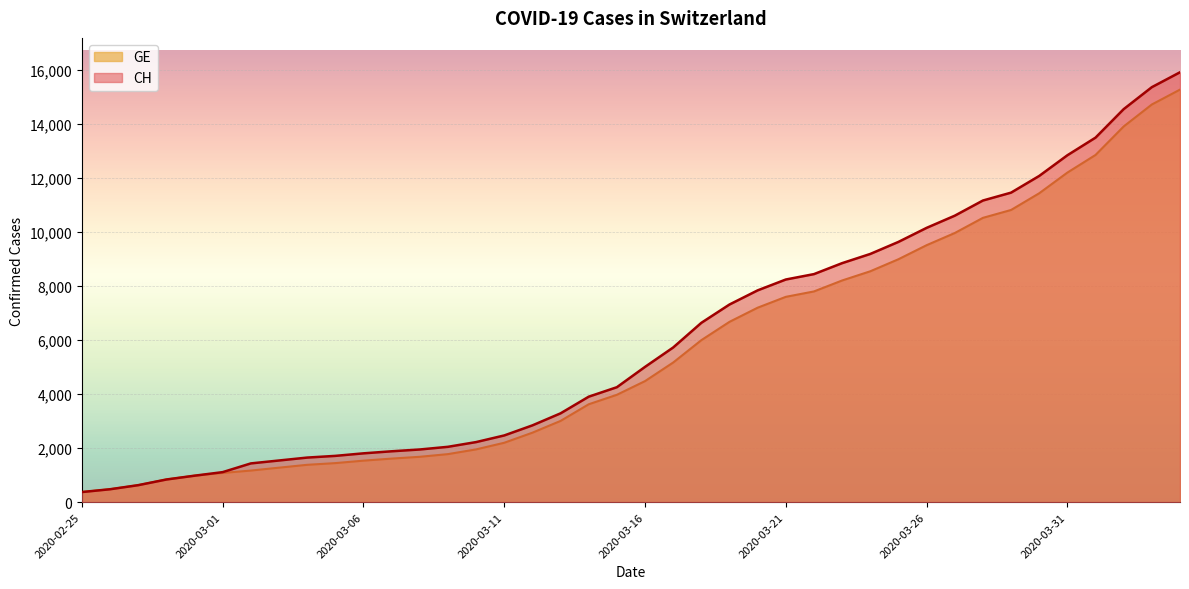

Reading right to left, extract all data points from this chart.

CH: 2020-04-04=15926	2020-04-03=15375	2020-04-02=14561	2020-04-01=13505	2020-03-31=12852	2020-03-30=12086	2020-03-29=11467	2020-03-28=11175	2020-03-27=10613	2020-03-26=10162	2020-03-25=9642	2020-03-24=9196	2020-03-23=8855	2020-03-22=8449	2020-03-21=8249	2020-03-20=7847	2020-03-19=7323	2020-03-18=6644	2020-03-17=5731	2020-03-16=5012	2020-03-15=4259	2020-03-14=3908	2020-03-13=3291	2020-03-12=2845	2020-03-11=2472	2020-03-10=2226	2020-03-09=2051	2020-03-08=1952	2020-03-07=1885	2020-03-06=1809	2020-03-05=1715	2020-03-04=1652	2020-03-03=1544	2020-03-02=1436	2020-03-01=1113	2020-02-29=981	2020-02-28=840	2020-02-27=630	2020-02-26=479	2020-02-25=375
GE: 2020-04-04=15284	2020-04-03=14733	2020-04-02=13919	2020-04-01=12863	2020-03-31=12210	2020-03-30=11444	2020-03-29=10825	2020-03-28=10533	2020-03-27=9971	2020-03-26=9520	2020-03-25=9000	2020-03-24=8554	2020-03-23=8213	2020-03-22=7807	2020-03-21=7607	2020-03-20=7205	2020-03-19=6681	2020-03-18=6002	2020-03-17=5174	2020-03-16=4485	2020-03-15=3978	2020-03-14=3627	2020-03-13=3010	2020-03-12=2574	2020-03-11=2201	2020-03-10=1955	2020-03-09=1780	2020-03-08=1681	2020-03-07=1614	2020-03-06=1538	2020-03-05=1447	2020-03-04=1384	2020-03-03=1278	2020-03-02=1171	2020-03-01=1083	2020-02-29=981	2020-02-28=840	2020-02-27=630	2020-02-26=479	2020-02-25=375